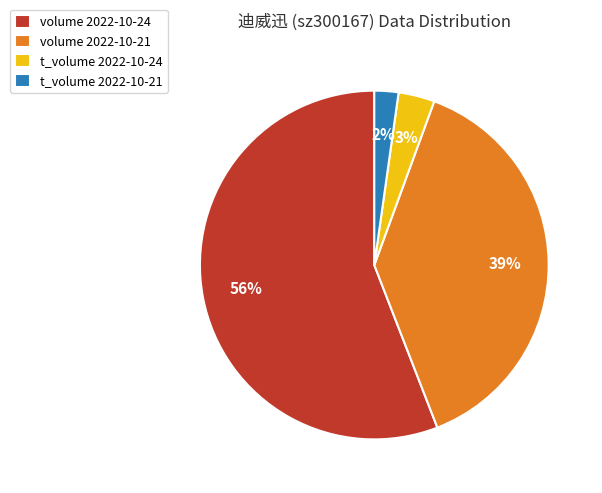

How many slices are in this pie chart?

4